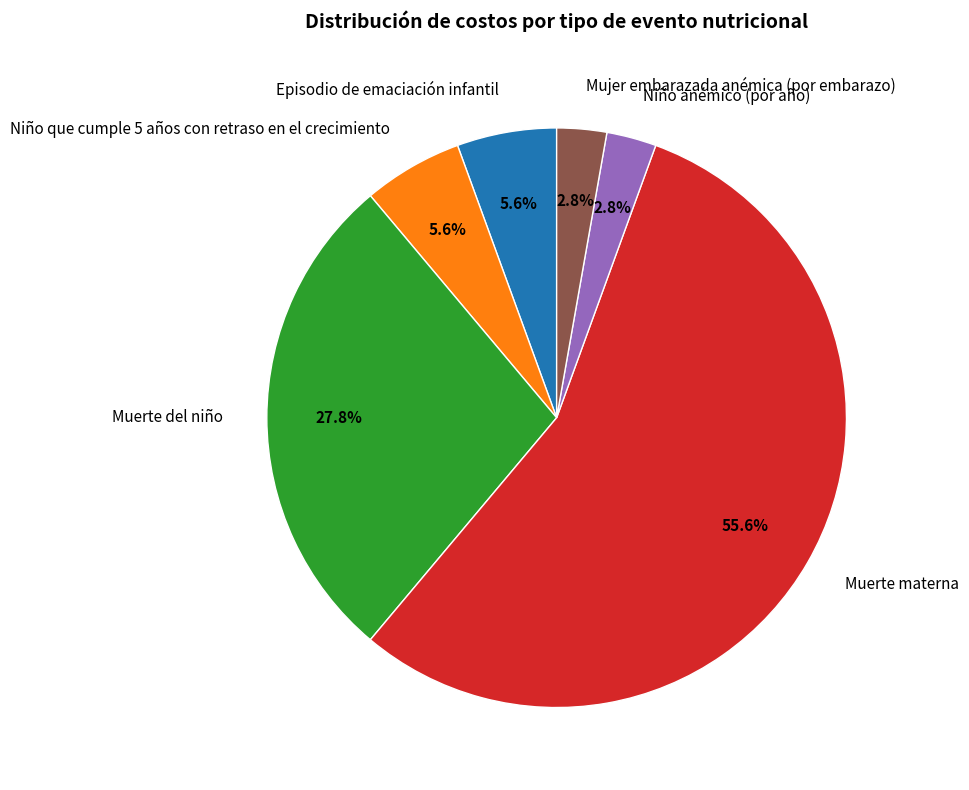

True or false: Niño que cumple 5 años con retraso en el crecimiento accounts for 1% of the total.

False